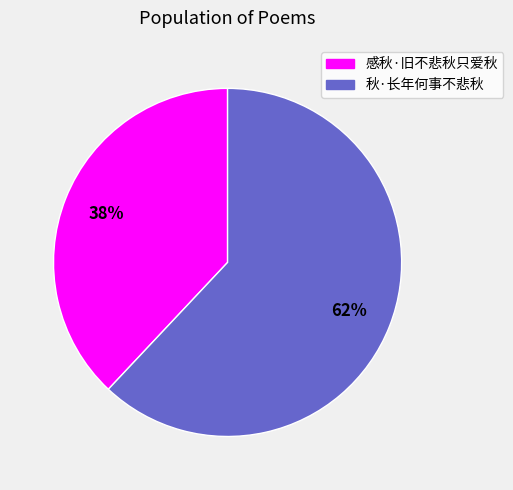

What is the ratio of the value at 秋·长年何事不悲秋 to the value at 感秋·旧不悲秋只爱秋?

1.6